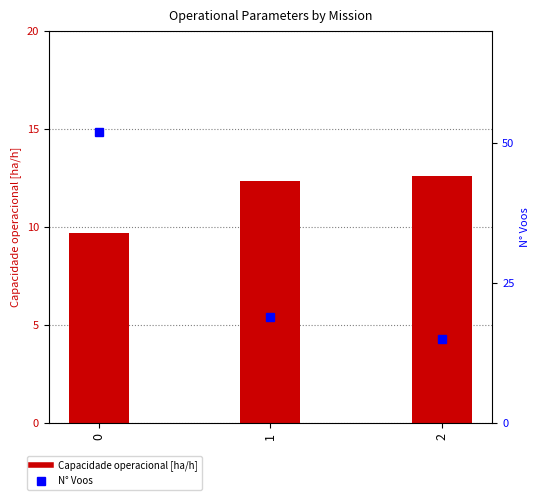

At which label is N° Voos closest to 33?

1